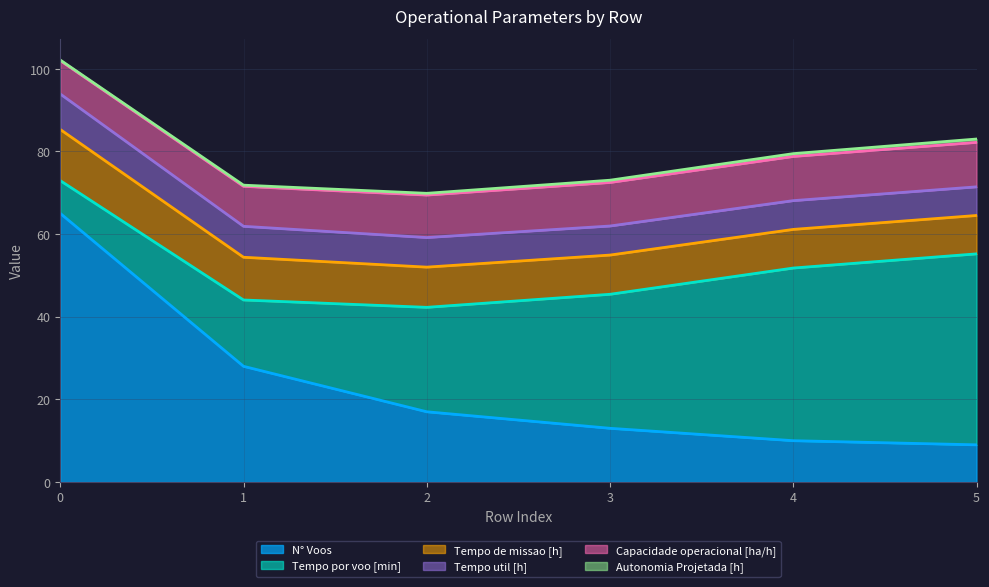

True or false: N° Voos has a value of 99.9 at 0.

False